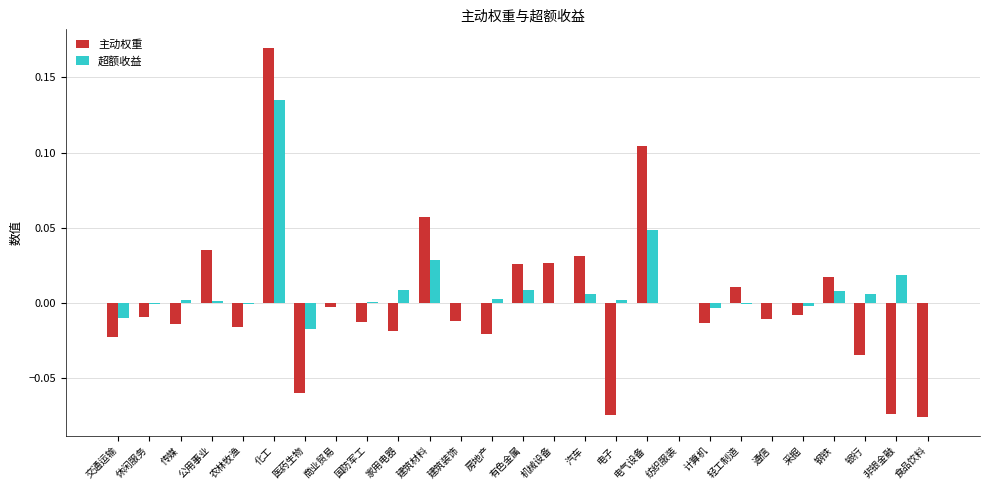

At which category does the chart reach its peak across all series?

化工